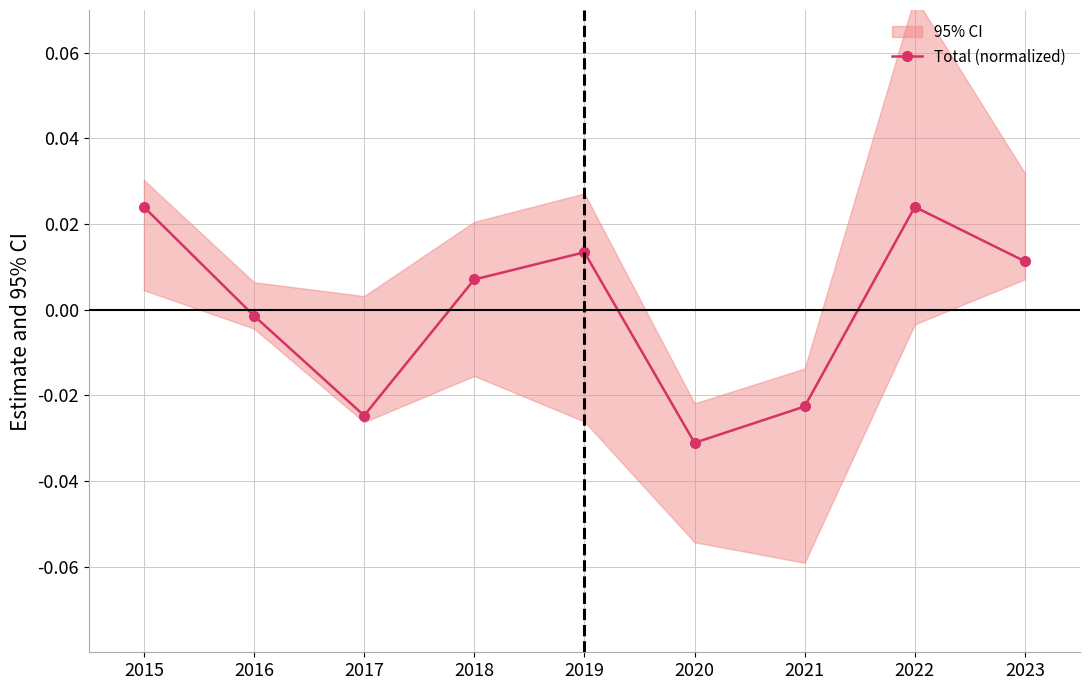

How many distinct data groups are displayed?

1